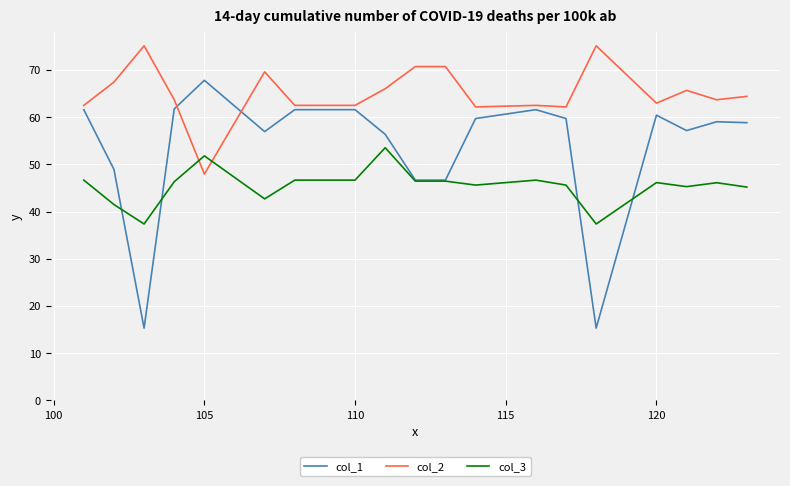

Count the number of data series in this chart.

3